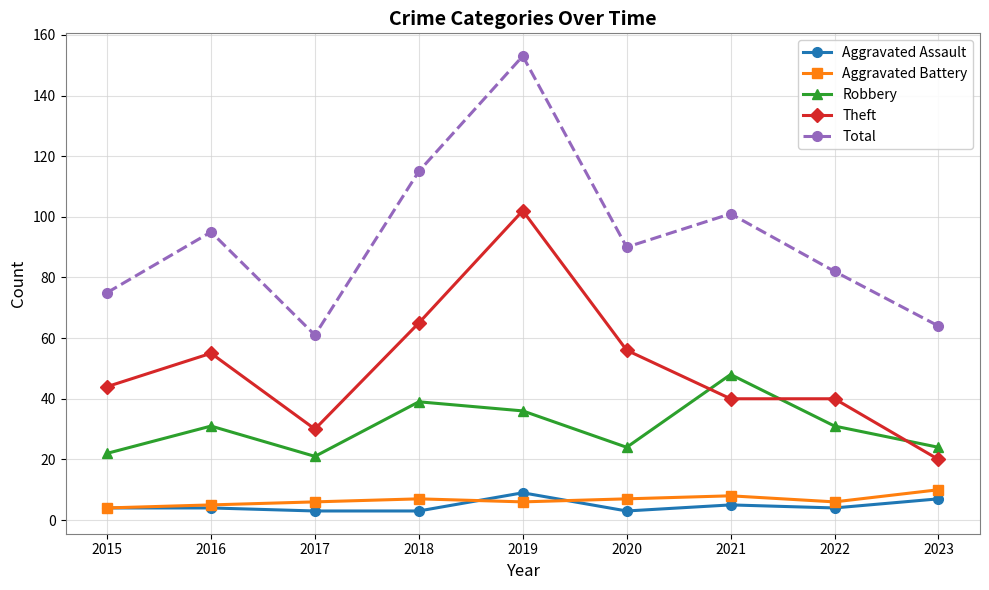

The Aggravated Battery series shows 5 at 2016. True or false?

True